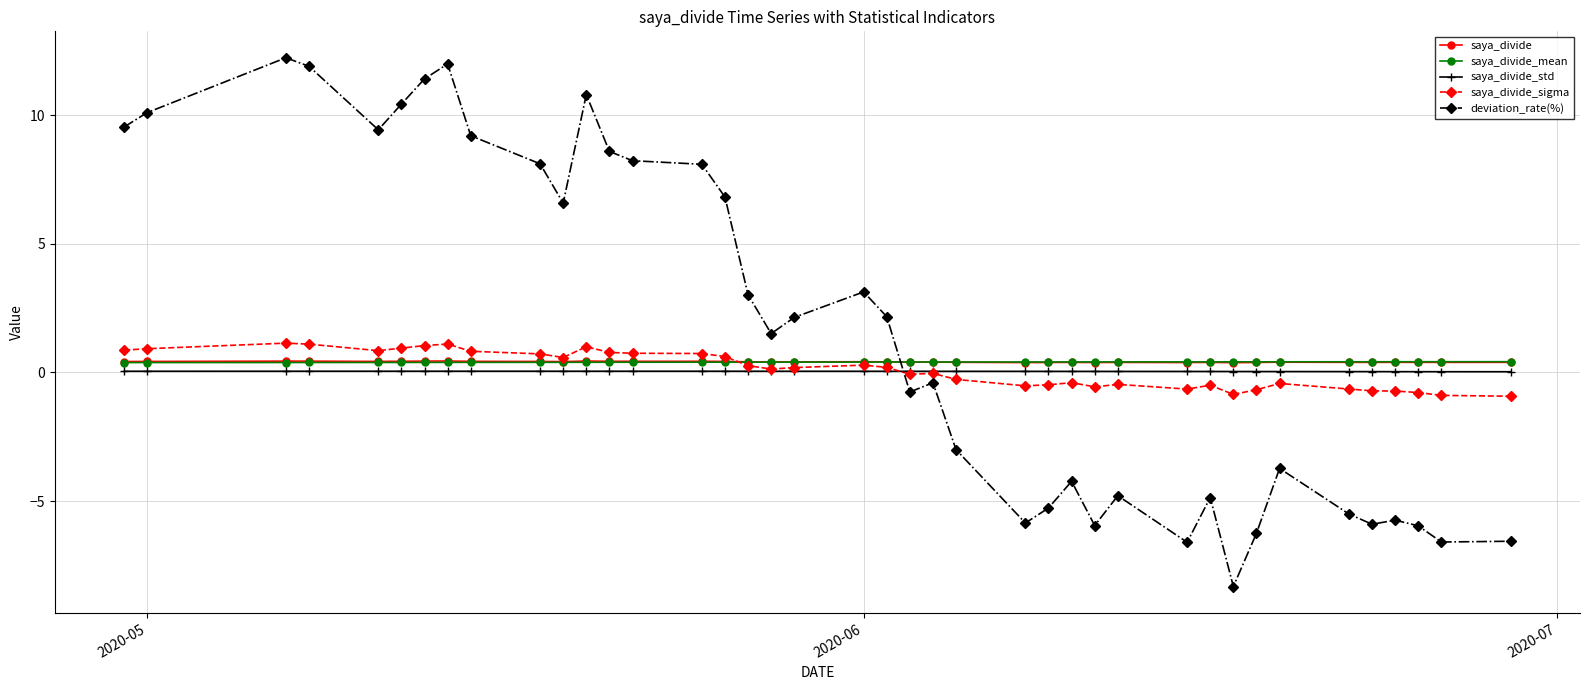

Which series has the largest range (max minus min)?

deviation_rate(%)